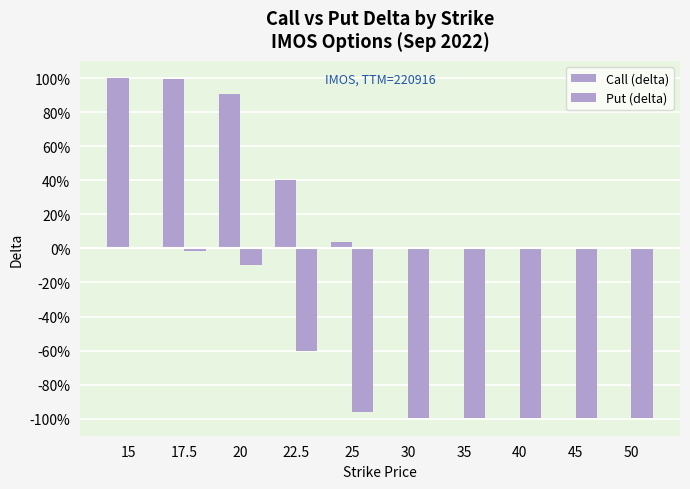

Rank the series by their maximum value, from lowest to highest.

Put (delta), Call (delta)